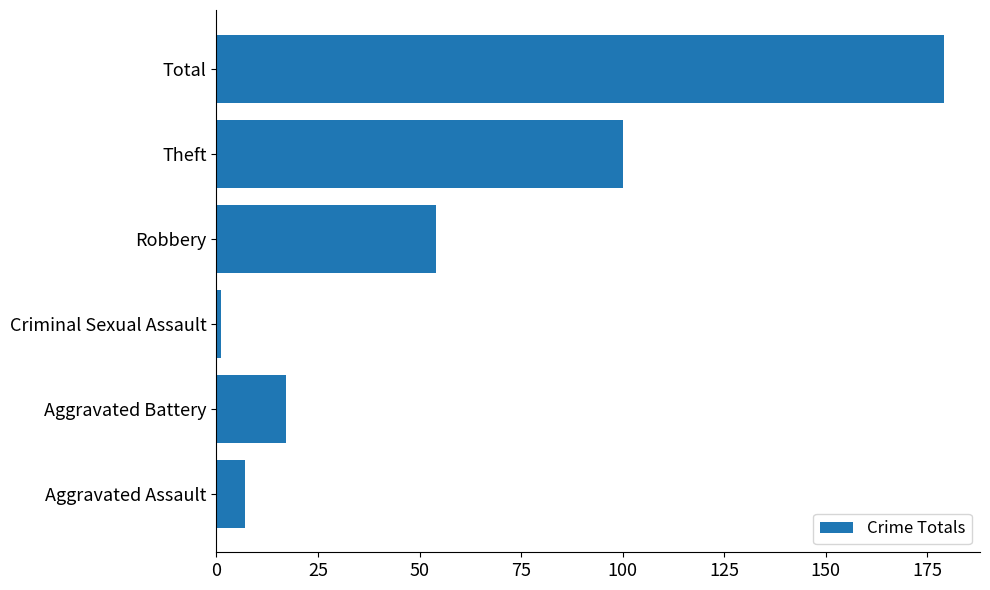

True or false: the data shows 39 at Theft.

False